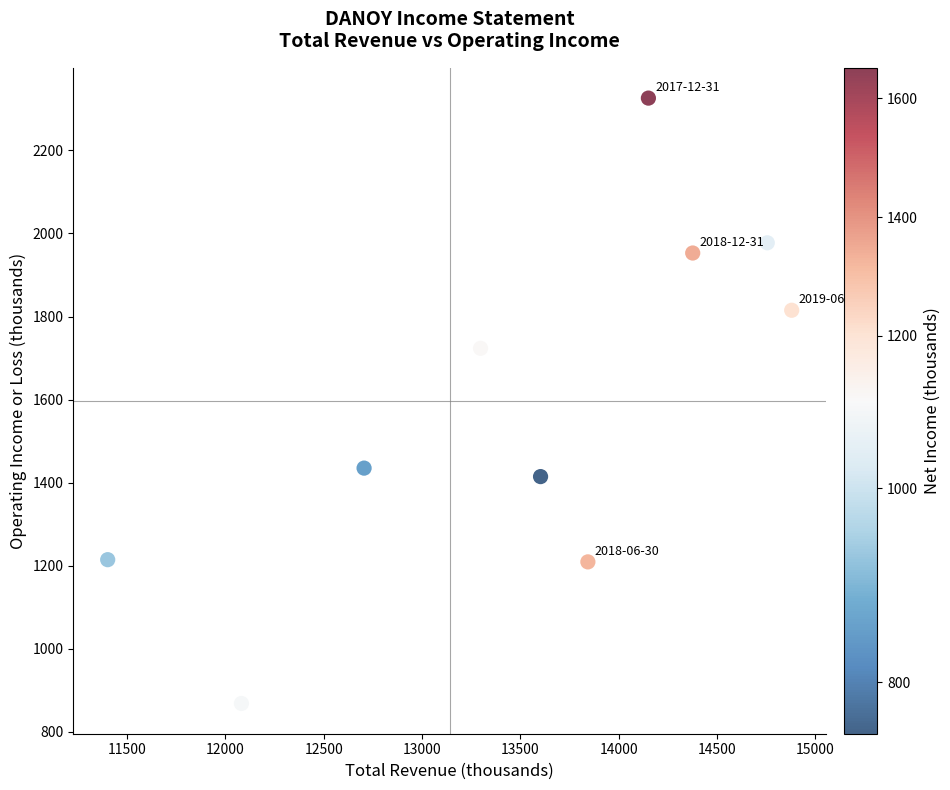

What is the average X value?

13509.0